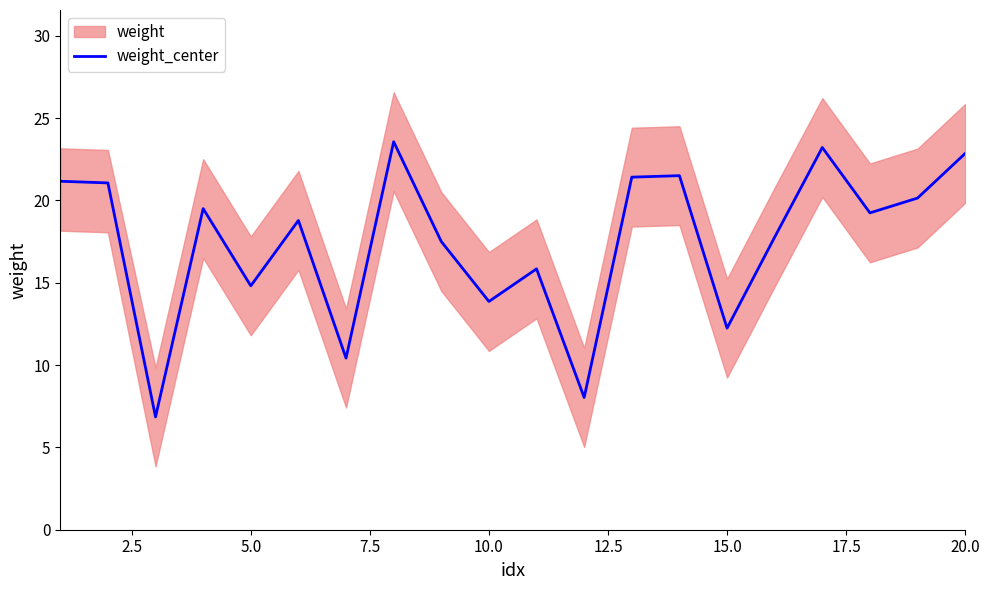

What is the value of the 18th point from the left?

19.2